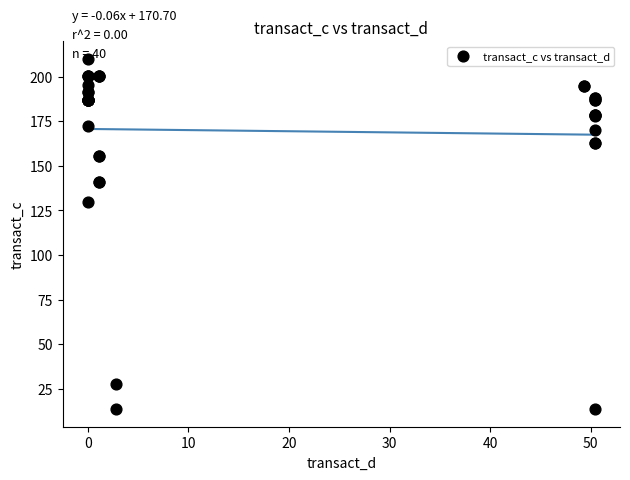

What Y value in the scatter plot is closest to 111?

129.6